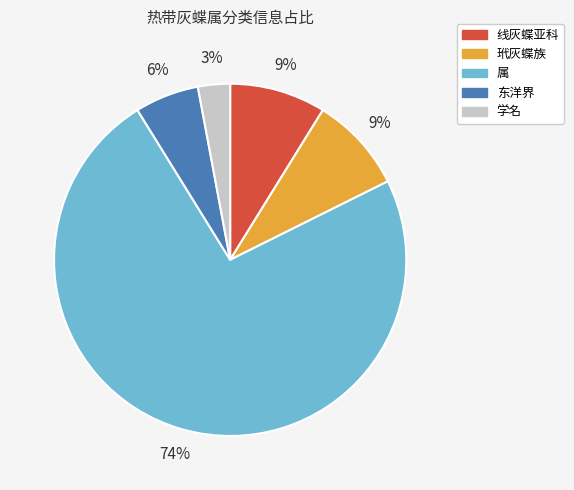

Is the sum of 玳灰蝶族 and 东洋界 greater than half?

No